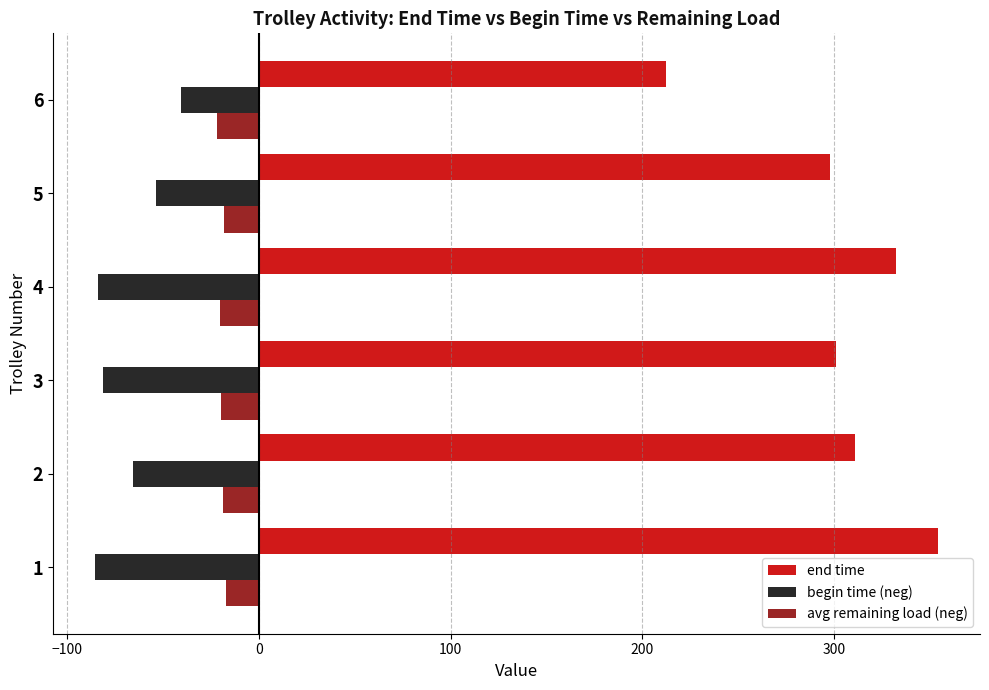

List the series in order of their peak value, lowest first.

begin time (neg), avg remaining load (neg), end time